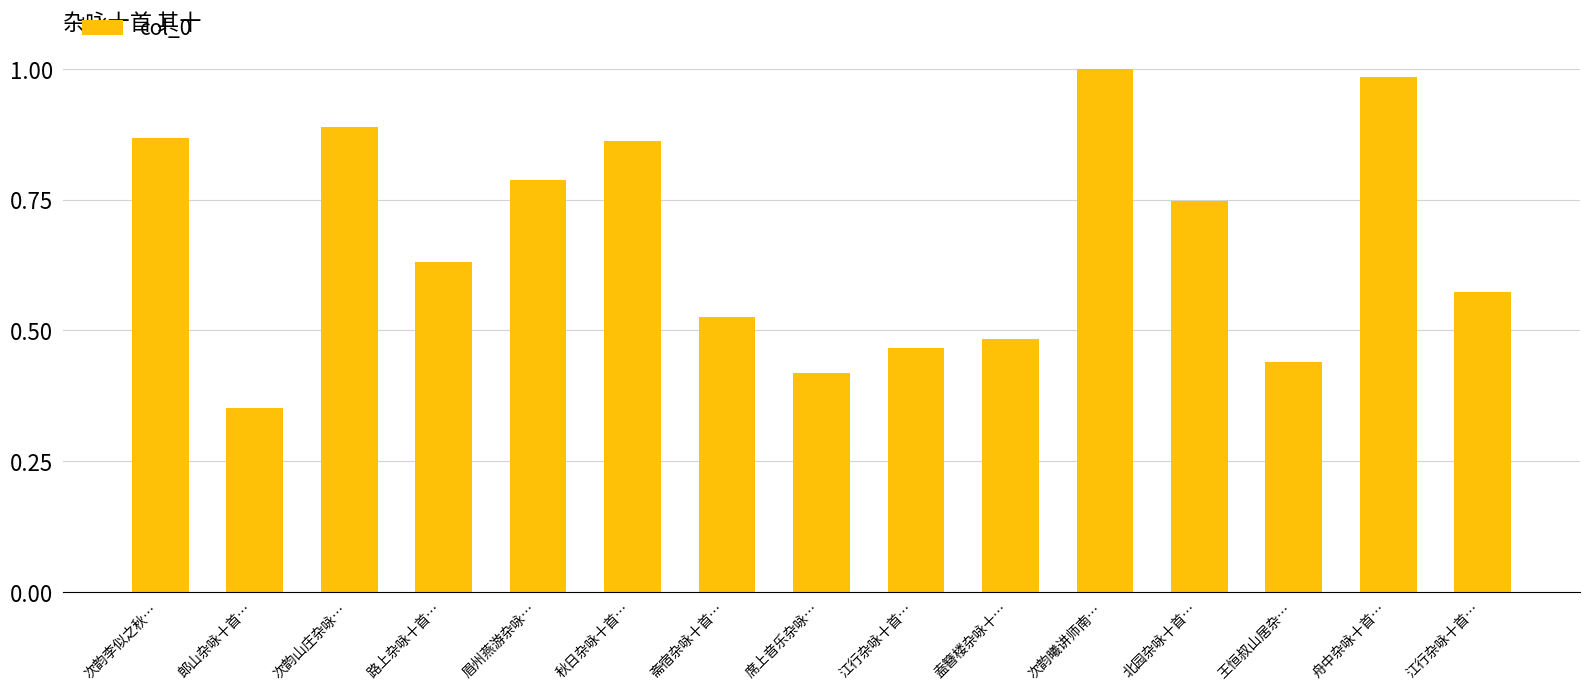

Does the chart contain any negative values?

No